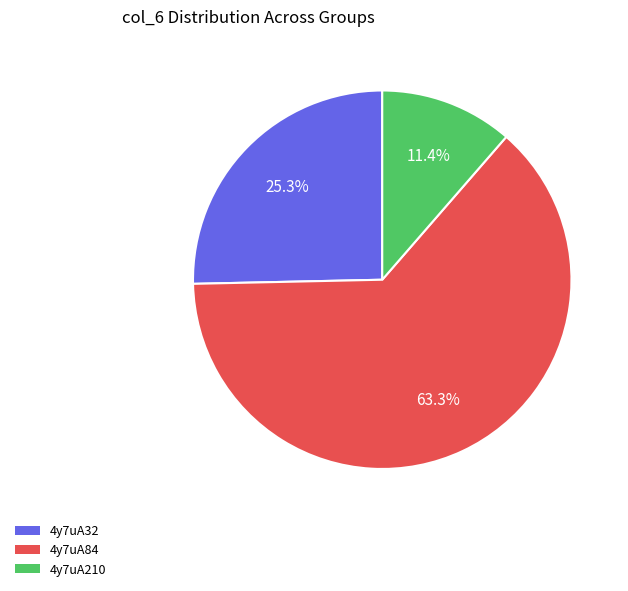

Is there any slice that represents more than half of the pie?

Yes